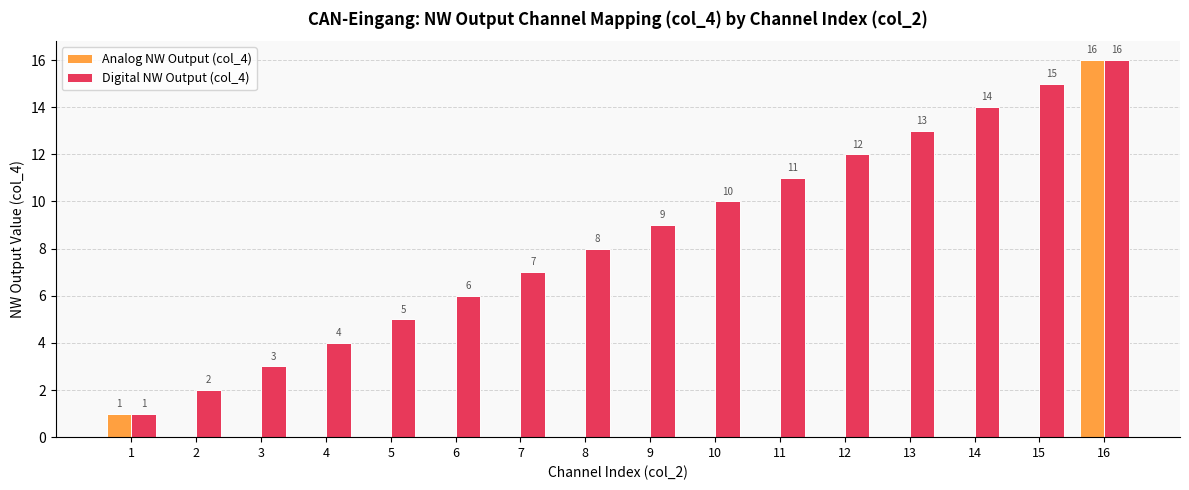

The value of Digital NW Output (col_4) at 12 is 12. True or false?

True